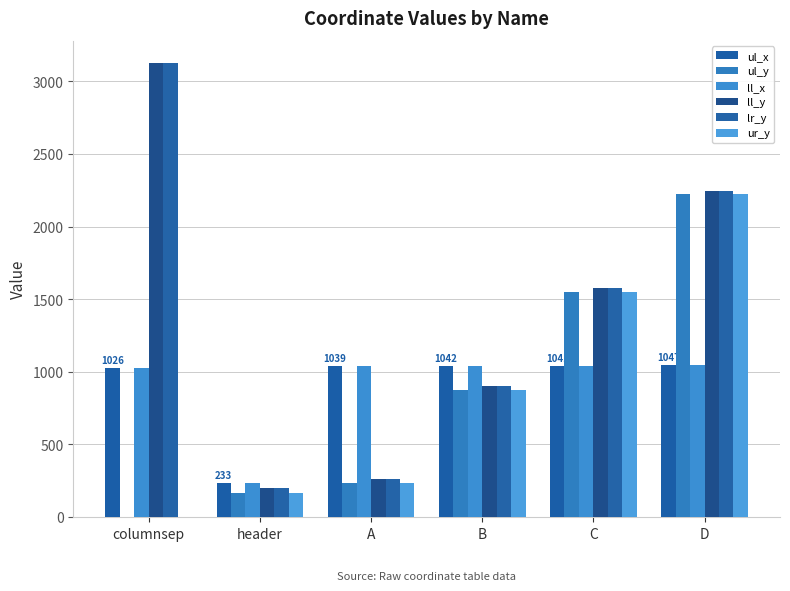

What position from the left is C?

5